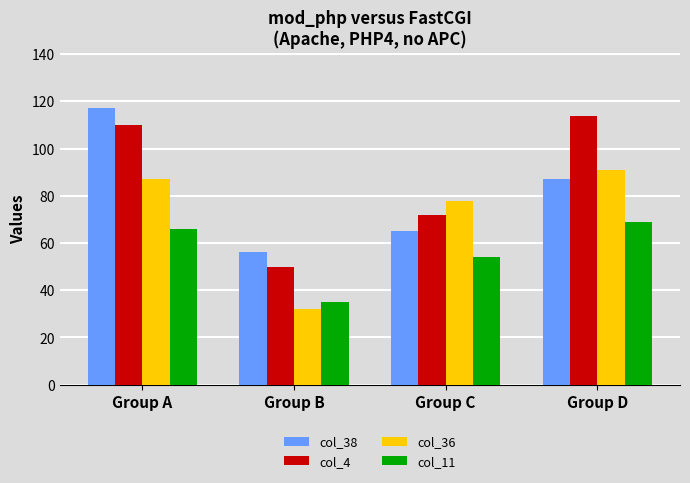

Which series has the largest range (max minus min)?

col_4